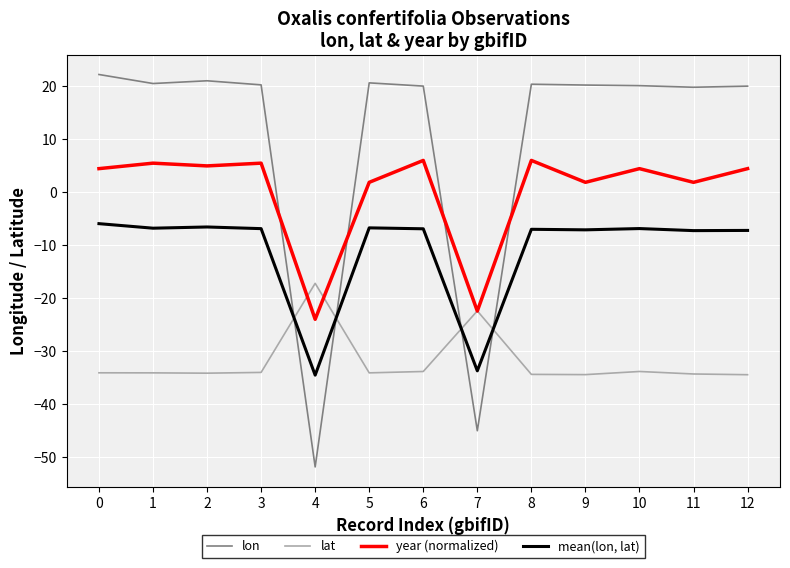

Which series has the largest range (max minus min)?

lon